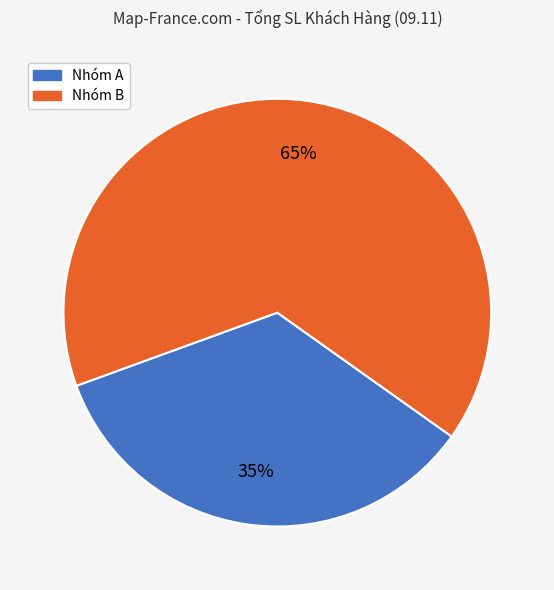

To the nearest percent, what is the average slice percentage?

50%